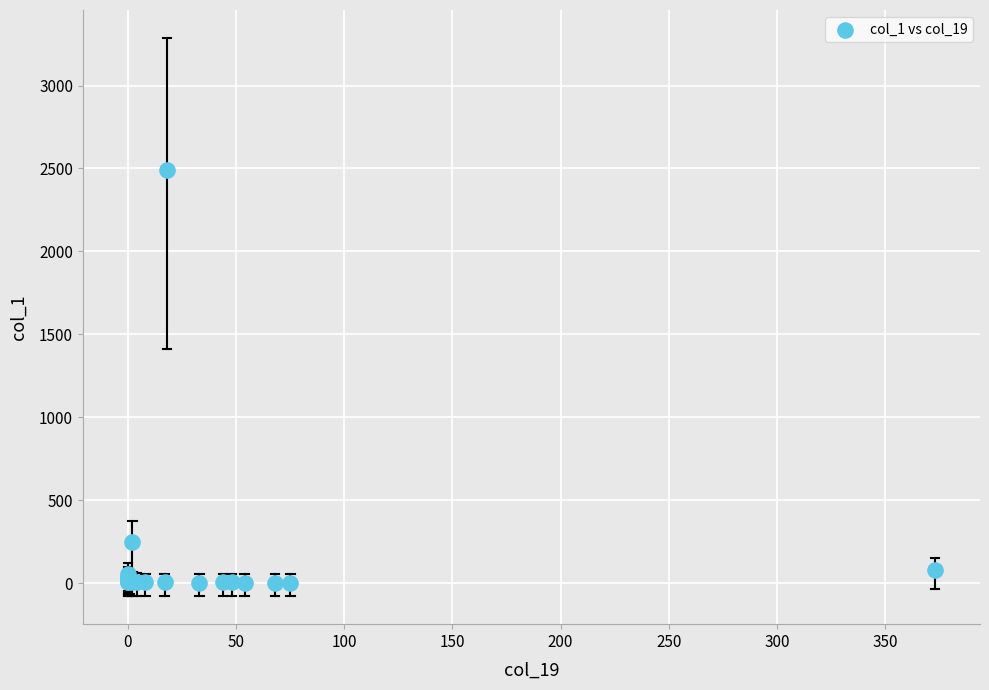

What Y value in the scatter plot is closest to 1246?

248